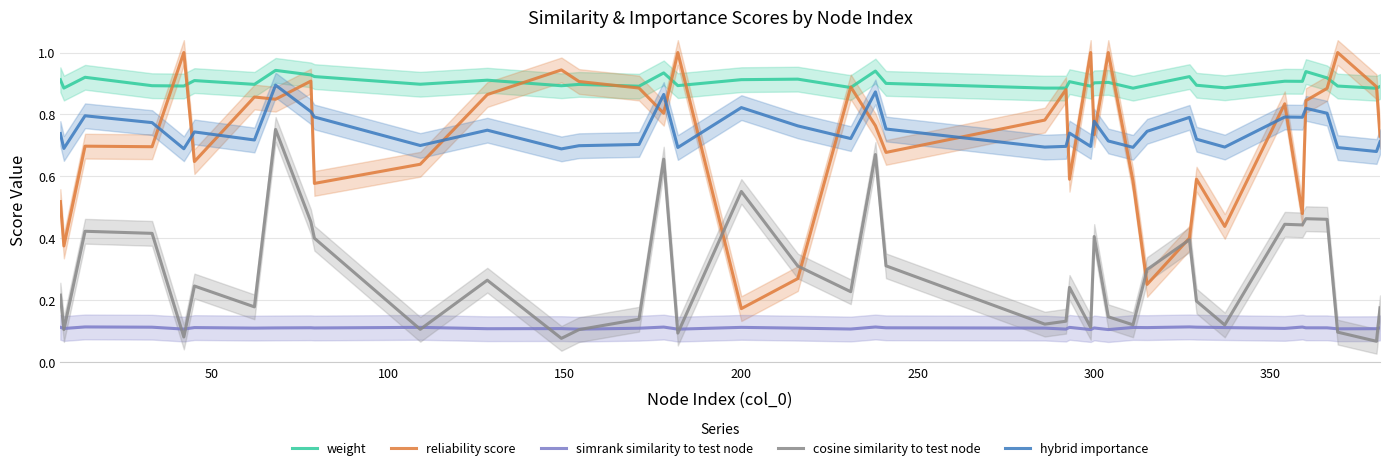

True or false: hybrid importance and simrank similarity to test node intersect in this chart.

False